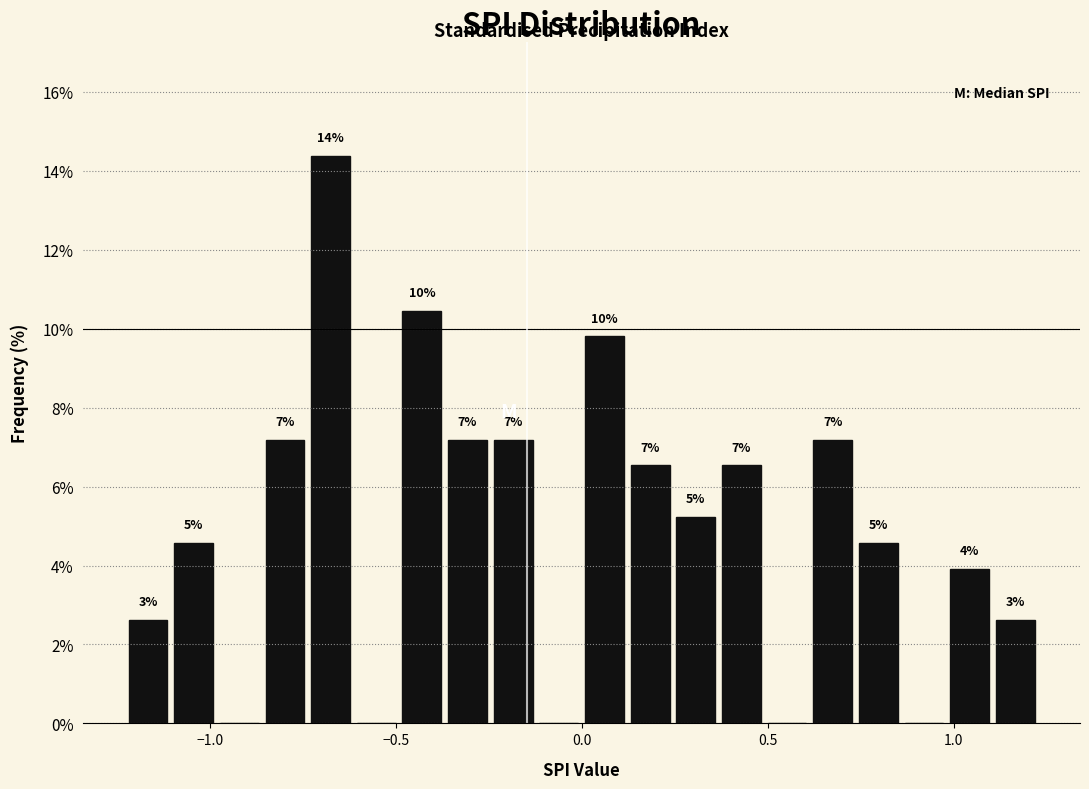

Around what value on the x-axis is the tallest bar? Give the approximate position of its centre, as read against the axis.

-0.65